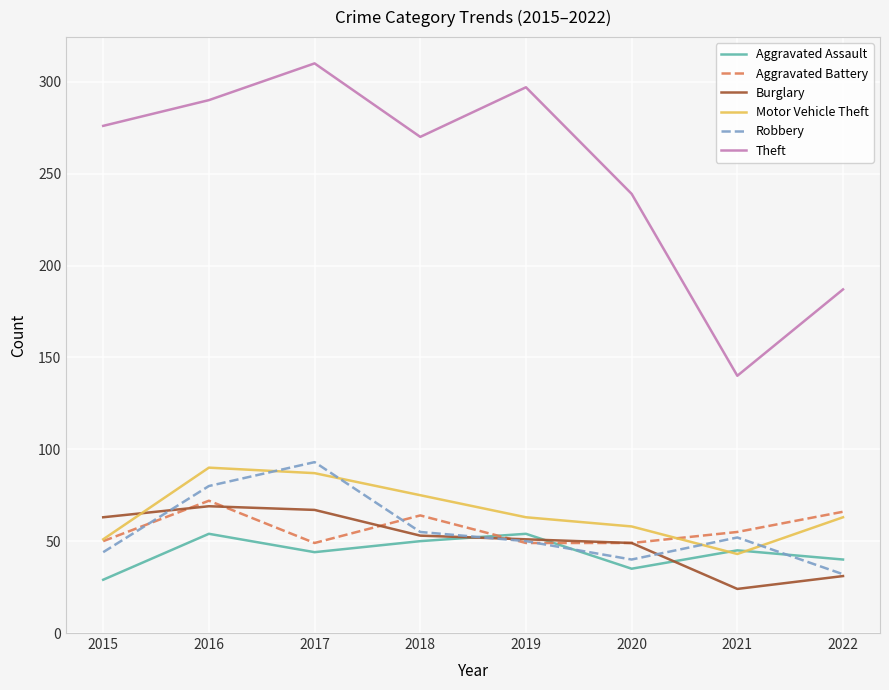

Count the number of categories in the chart.

8